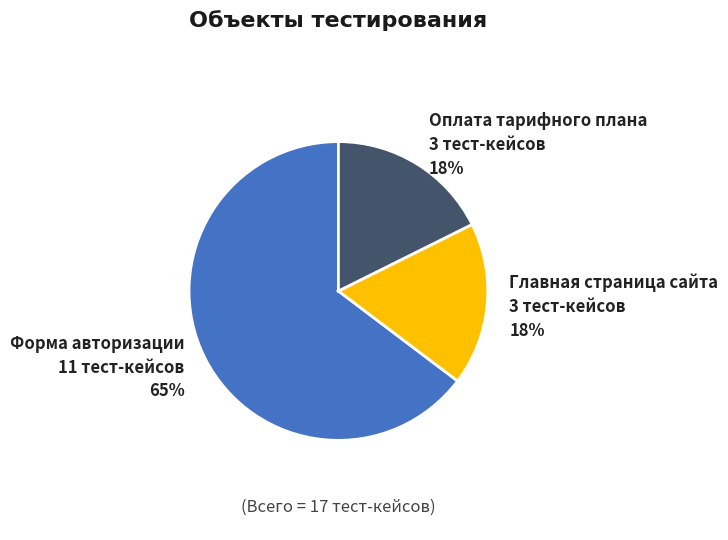

To the nearest percent, what is the difference between the largest and smallest slice percentages?

47%